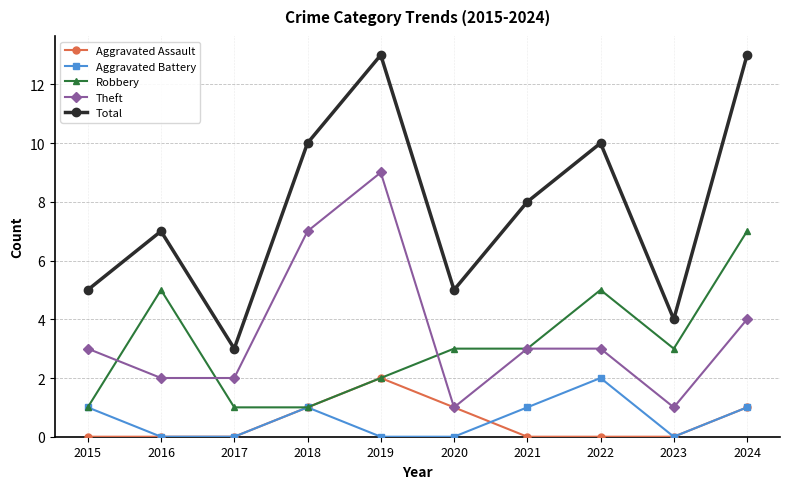

True or false: Aggravated Assault has a value of 1 at 2018.

True